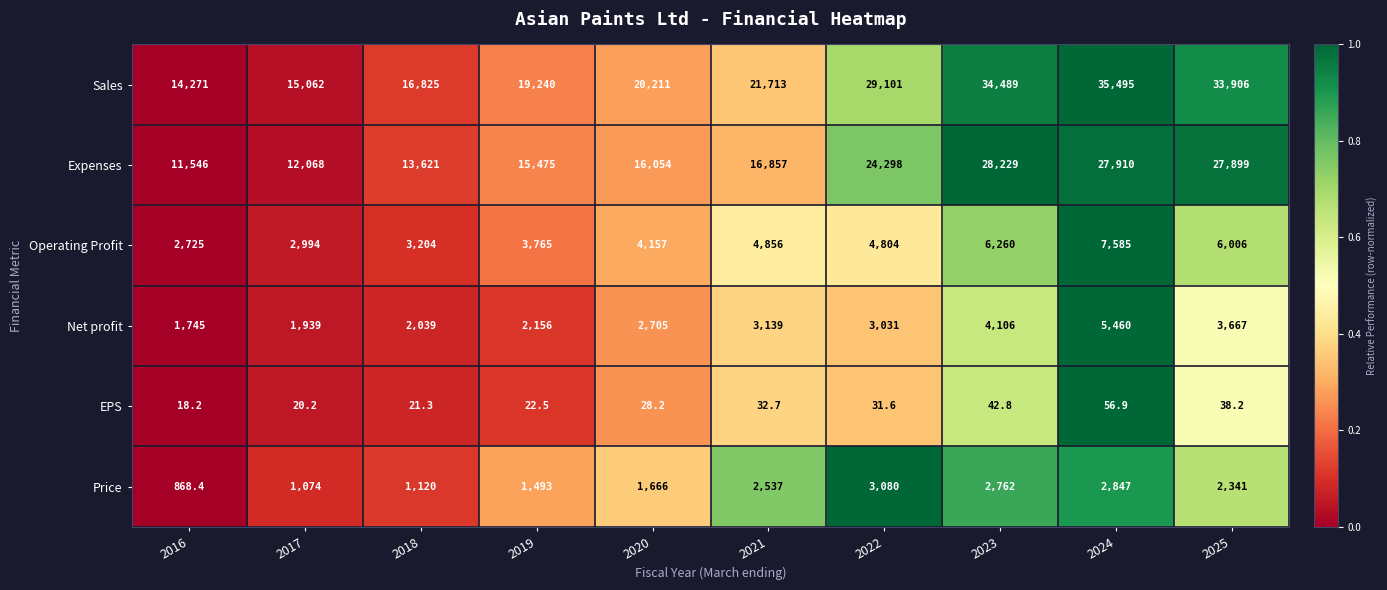

What is the total value across all series at 2016?

31173.6